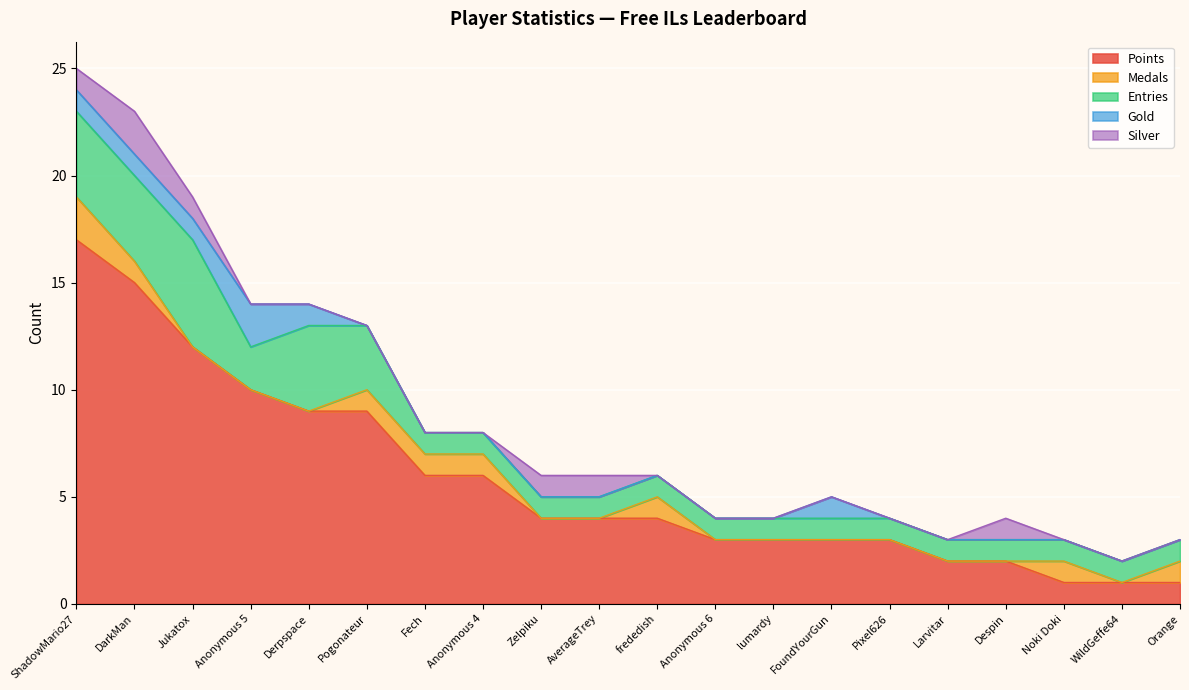

List the labels in order of Points value, largest first.

ShadowMario27, DarkMan, Jukatox, Anonymous 5, Derpspace, Pogonateur, Fech, Anonymous 4, Zelpiku, AverageTrey, frededish, Anonymous 6, lumardy, FoundYourGun, Pixel626, Larvitar, Despin, Noki Doki, WildGeffe64, Orange